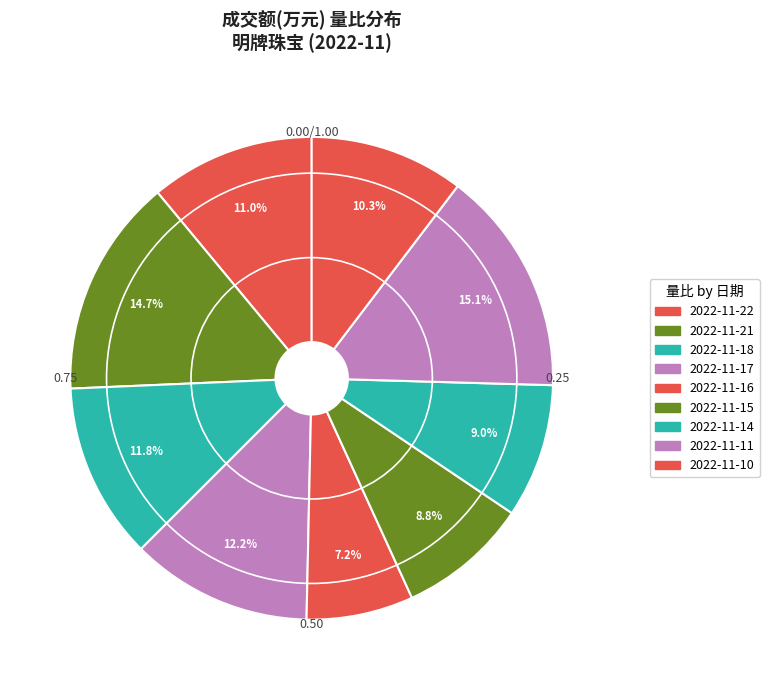

Rank the categories by value from highest to lowest.

2022-11-11, 2022-11-21, 2022-11-17, 2022-11-18, 2022-11-22, 2022-11-10, 2022-11-14, 2022-11-15, 2022-11-16